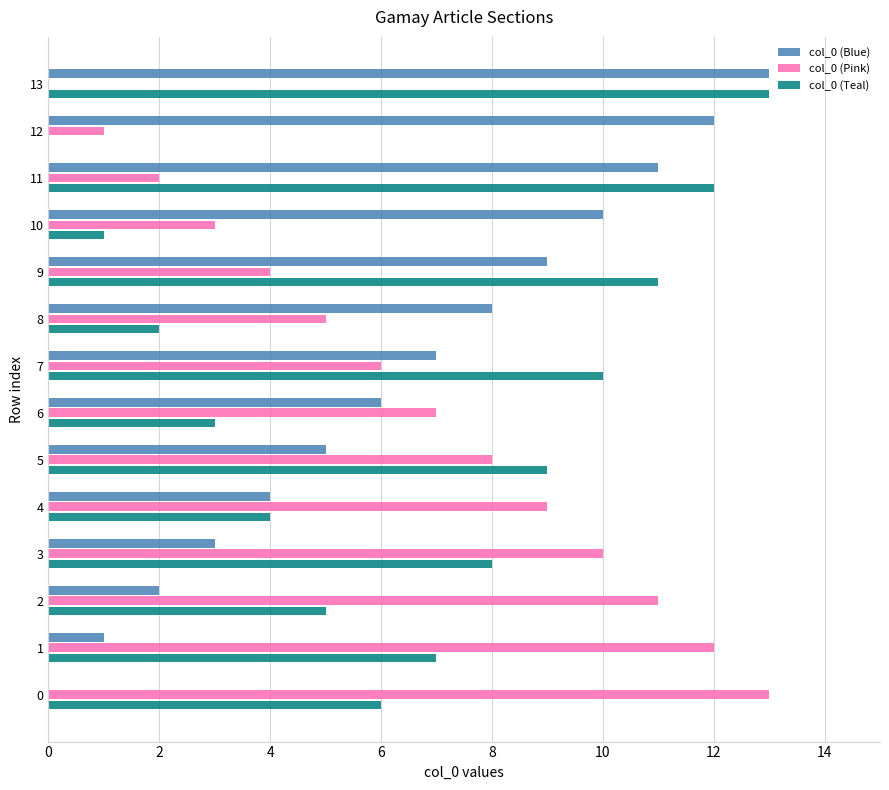

What is the maximum value shown in the chart?

13